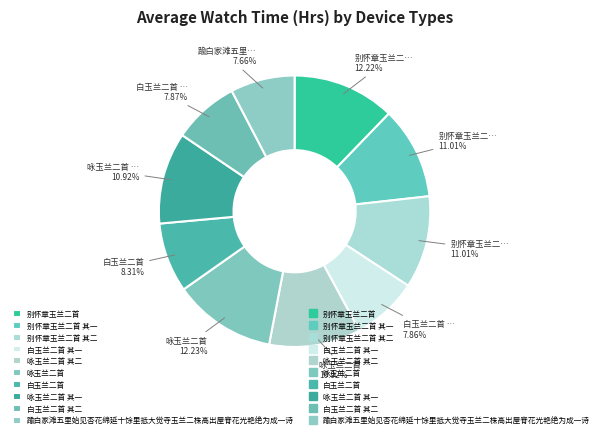

Is there any slice that represents more than half of the pie?

No